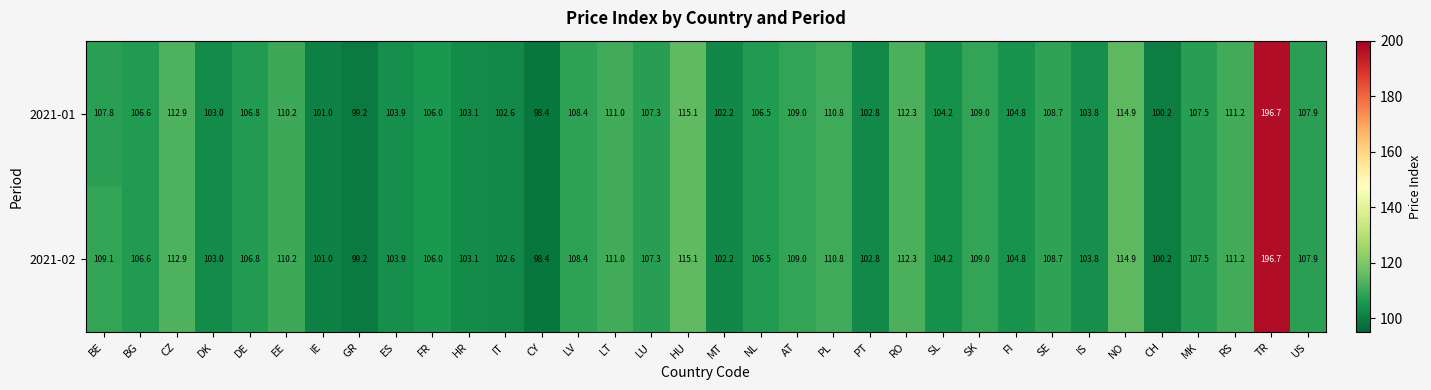

What is the approximate value of 2021-01 at LV?

108.4